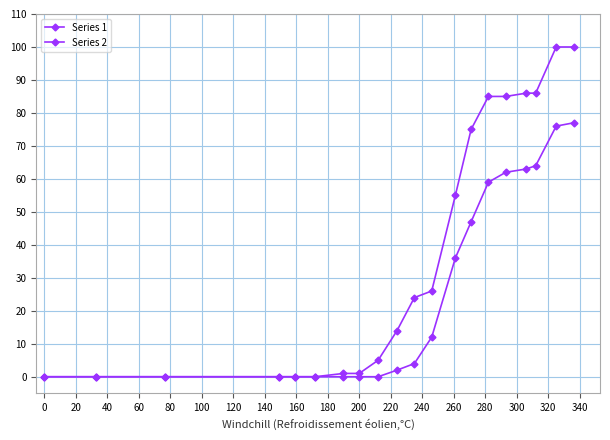

How many series are shown in this chart?

2